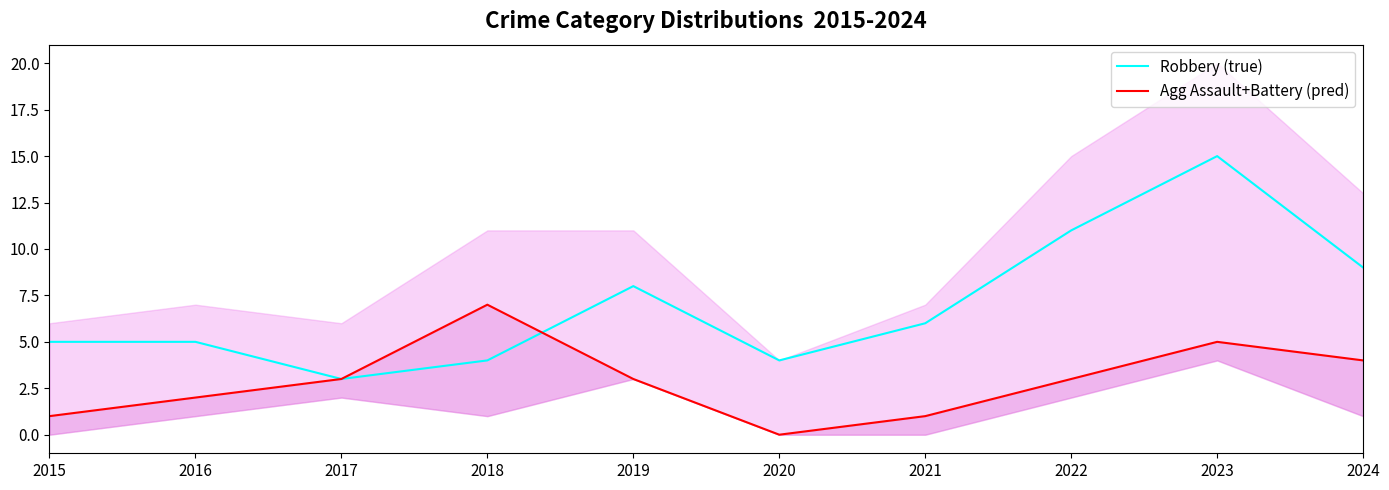

How many times do Agg Assault+Battery (pred) and Robbery (true) cross each other?

1